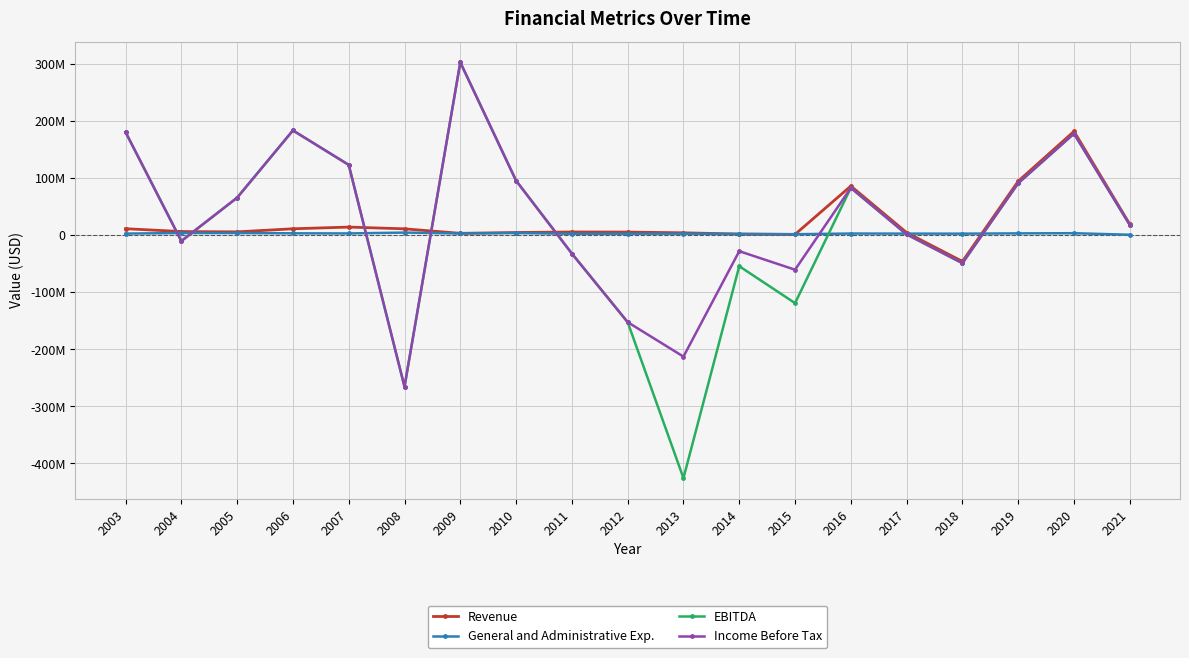

Reading left to right, transcribe all the data shown in this chart.

Revenue: 11650000	6640000	6100000	11520000	14500000	11440000	3530000	4960000	5900000	5750000	4450000	2210000	1658510	86463173	4815834	-45756416	94913438	182348432	19347220
General and Administrative Exp.: 3080000	4060000	4050000	3570000	3350000	4840000	3260000	4080000	2740000	2880000	2930000	2430000	1978110	3160289	3018999	2951619	3463317	3752549	1039398
EBITDA: 181040000	-10010000	66040000	183980000	123600000	-265420000	303390000	95890000	-31980000	-152260000	-425710000	-54100000	-118856330	83259641	1746408	-48788875	91431019	178442901	18347930
Income Before Tax: 181040000	-10010000	66040000	183980000	123600000	-265420000	303390000	95890000	-31980000	-152260000	-212670000	-27780000	-60284670	83257114	1743881	-48788875	91431019	178442901	18347930